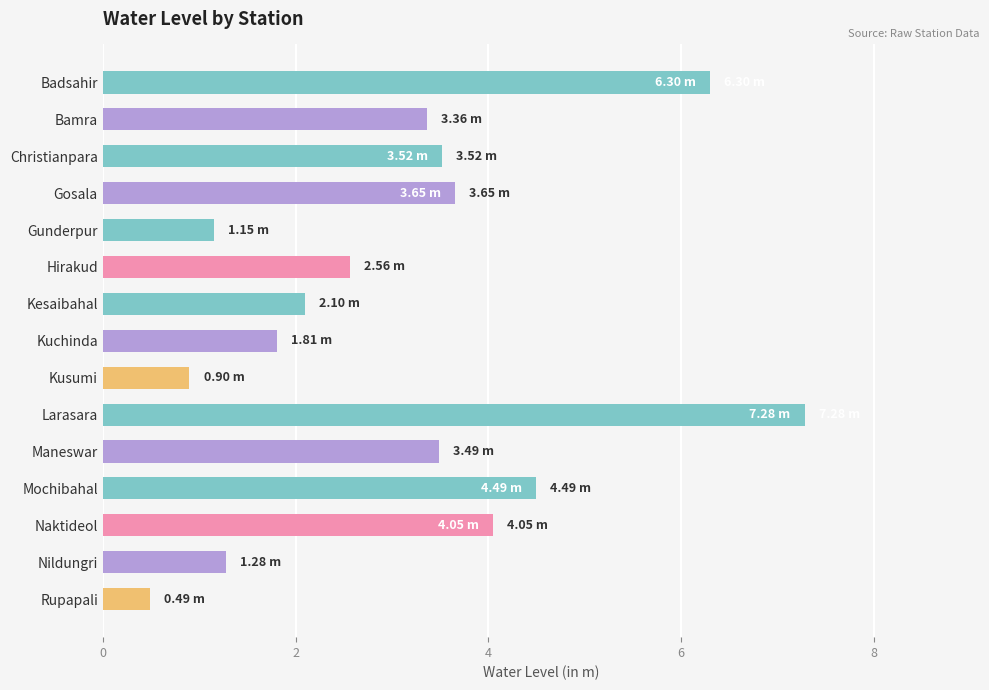

Between Kuchinda and Christianpara, which is larger?

Christianpara